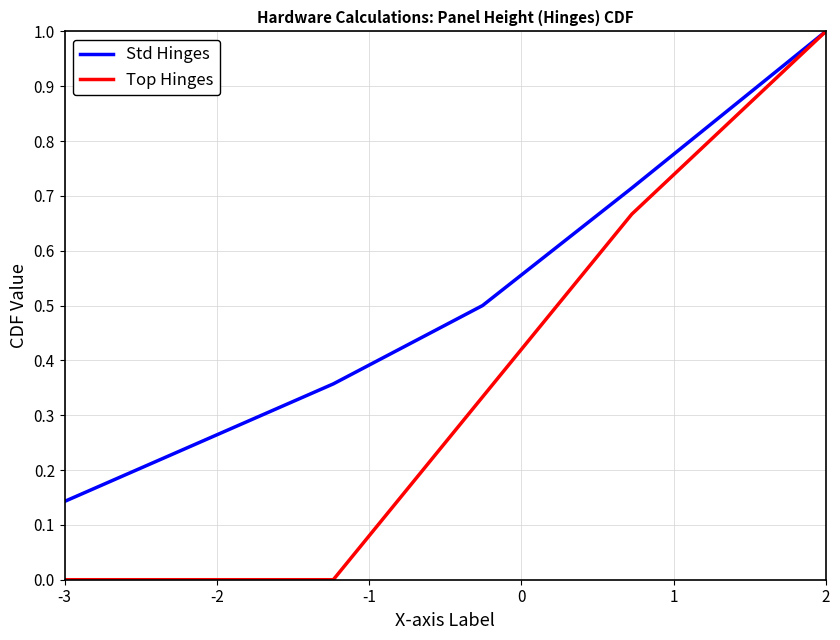

Which series has the largest total across all categories?

Std Hinges